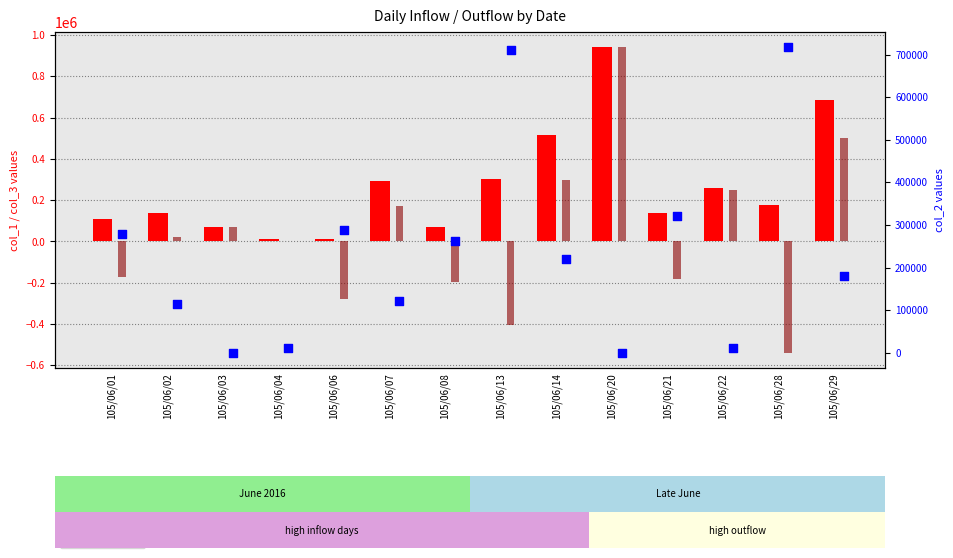

At how many categories does at least one series exceed 500175?

5